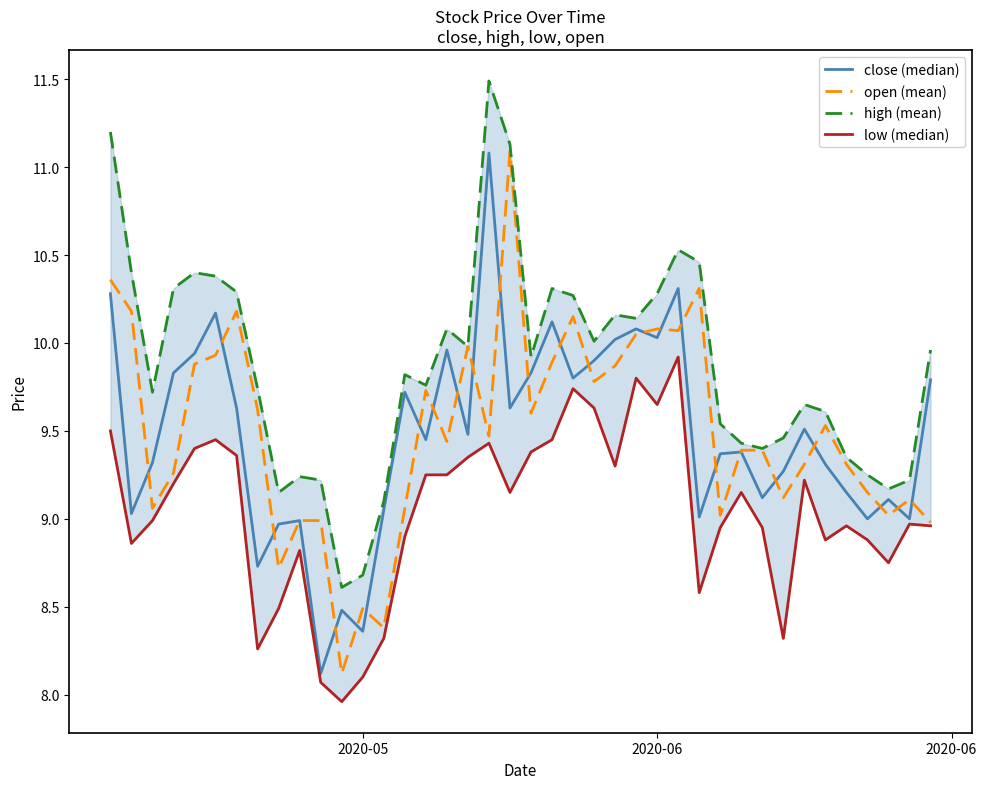

What is the highest value of the open (mean) series?

11.1